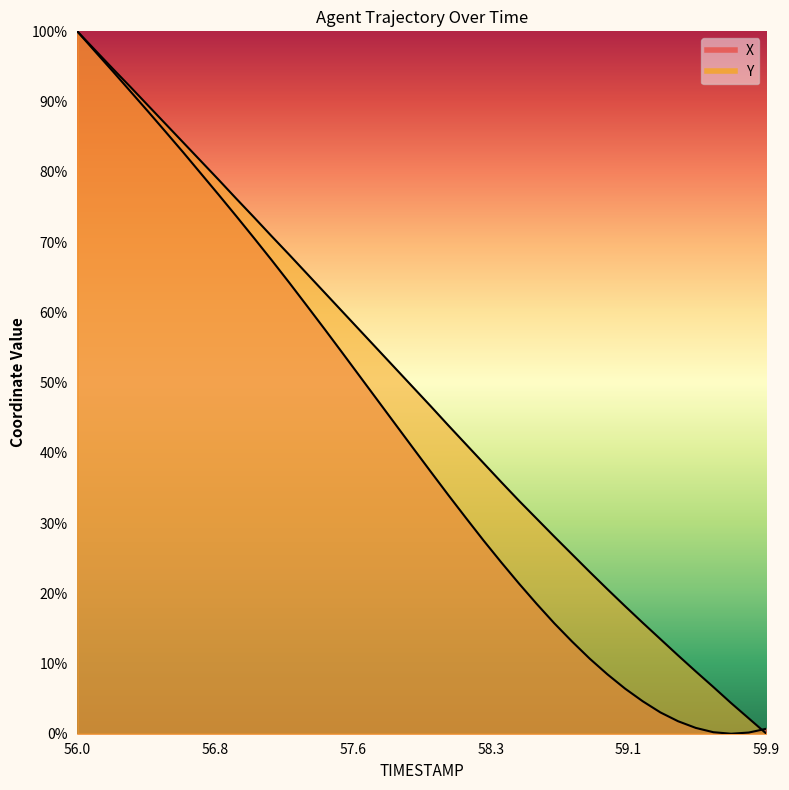

How many data points in Y are above 49?

20